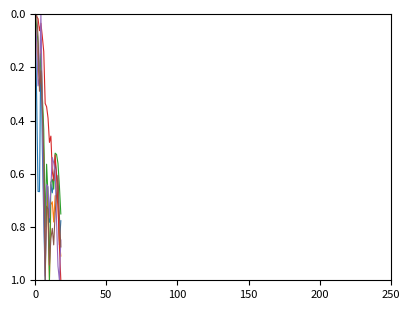

Does the chart have visible grid lines?

No